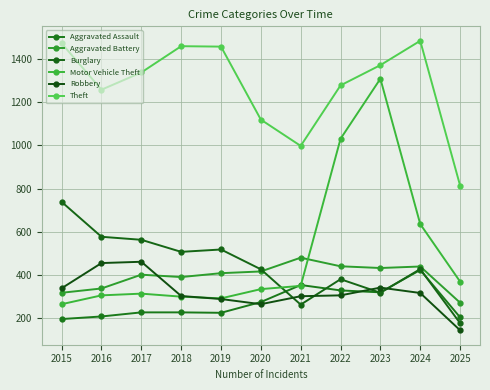

At which category does Aggravated Assault reach its first local peak?

2021